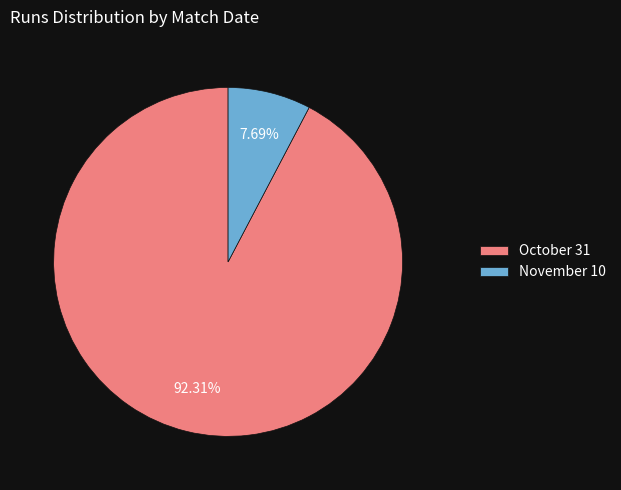

Does November 10 account for over 50% of the chart?

No